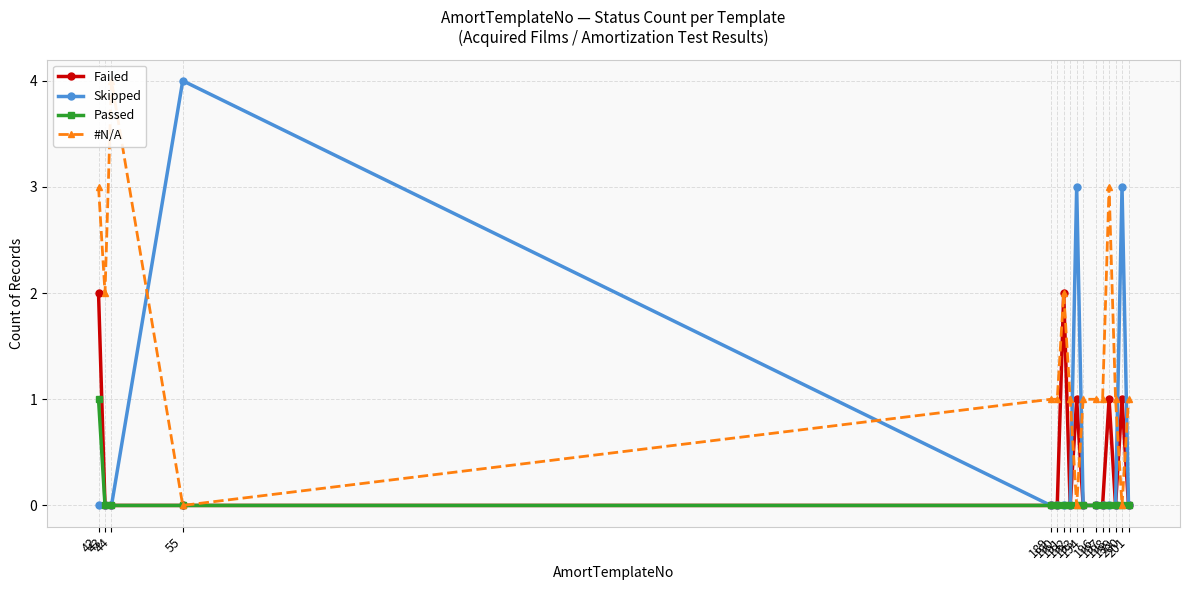

Is this an area chart (filled region under the line)?

No